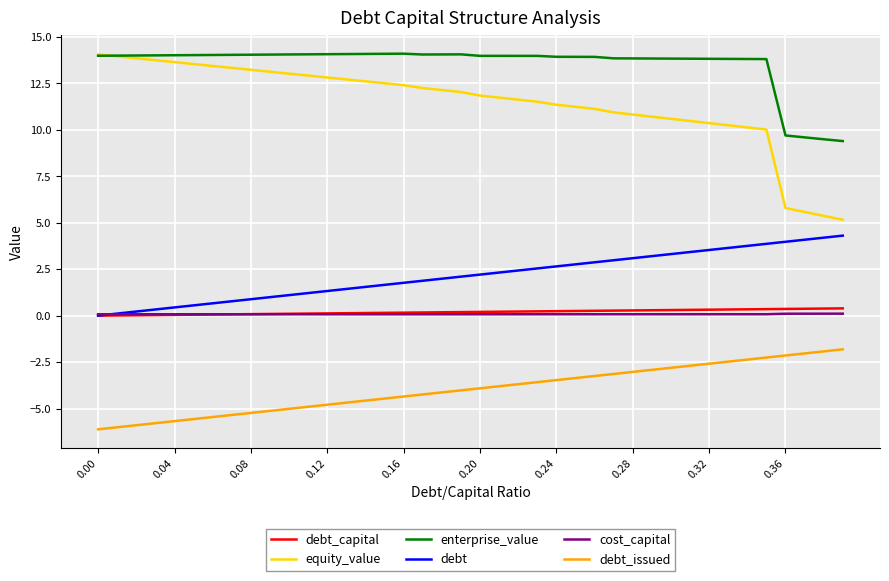

Which series has the largest total across all categories?

enterprise_value